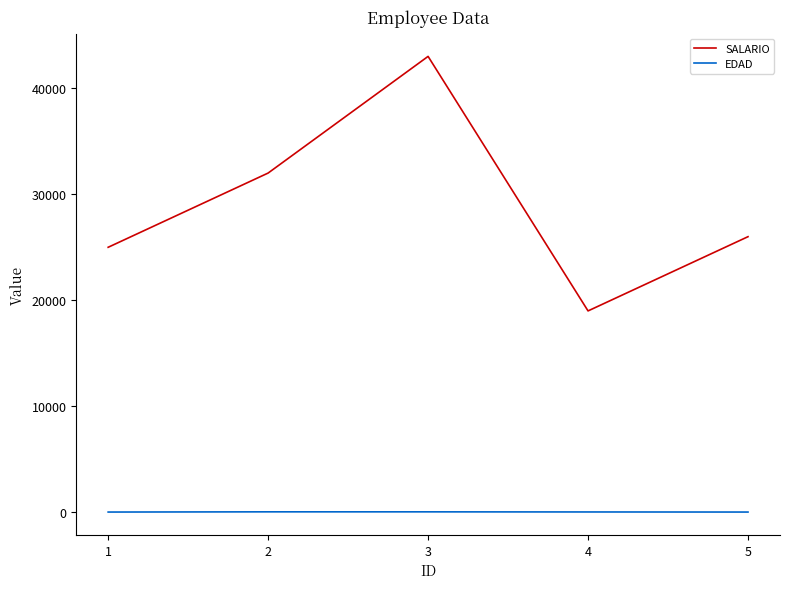

Rank the categories by SALARIO value from highest to lowest.

3, 2, 5, 1, 4